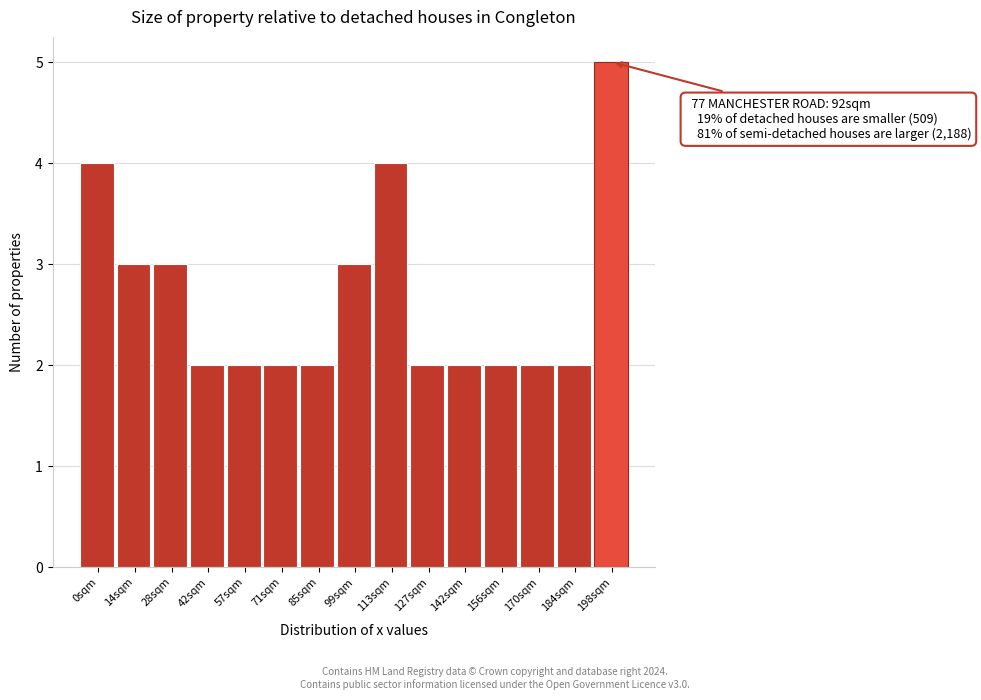

Reading left to right, list all the values displayed in this chart.

4	3	3	2	2	2	2	3	4	2	2	2	2	2	5